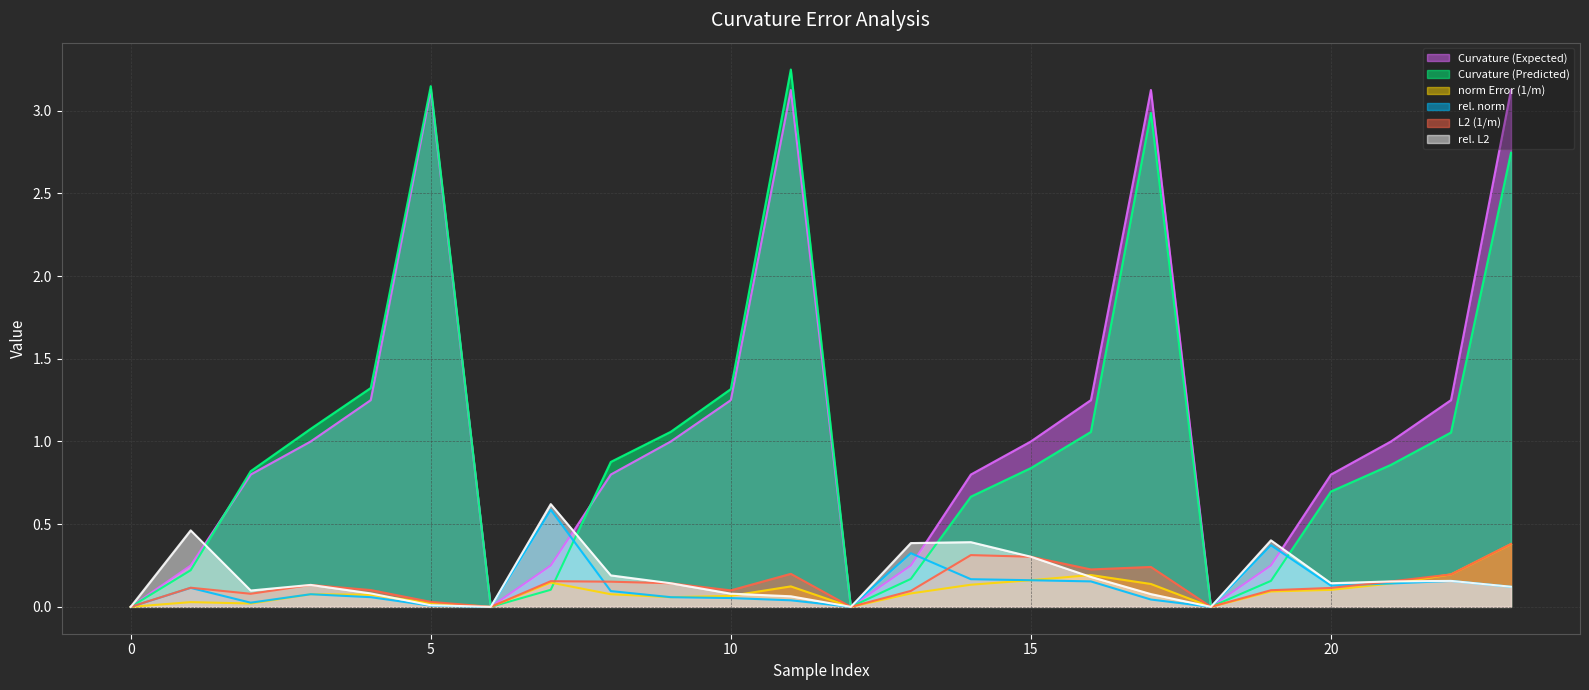

How many lines are shown in the chart?

6